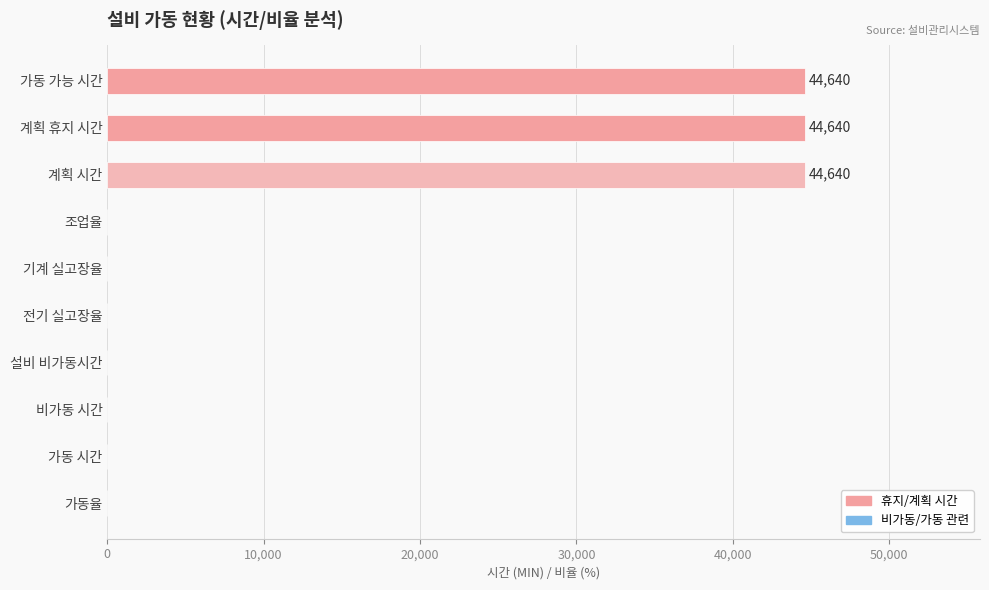

The value at 비가동 시간 is -15167. True or false?

False